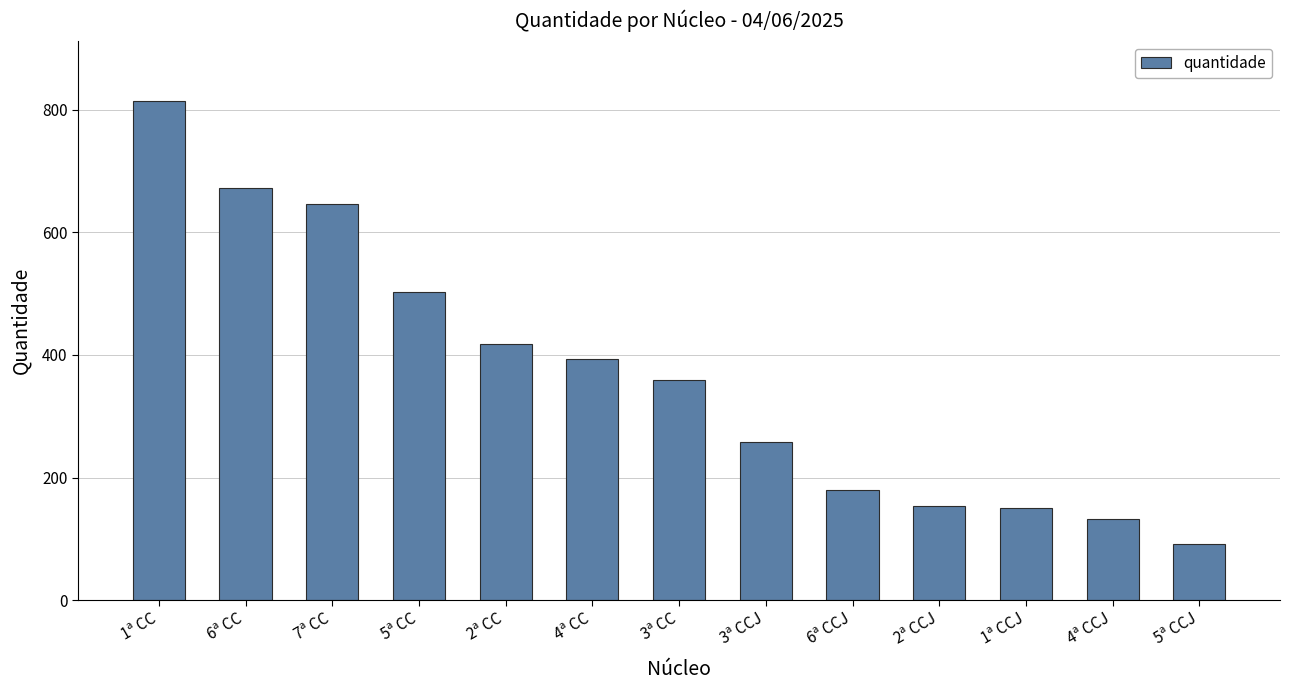

What is the label of the 10th bar from the left?

2ª CCJ